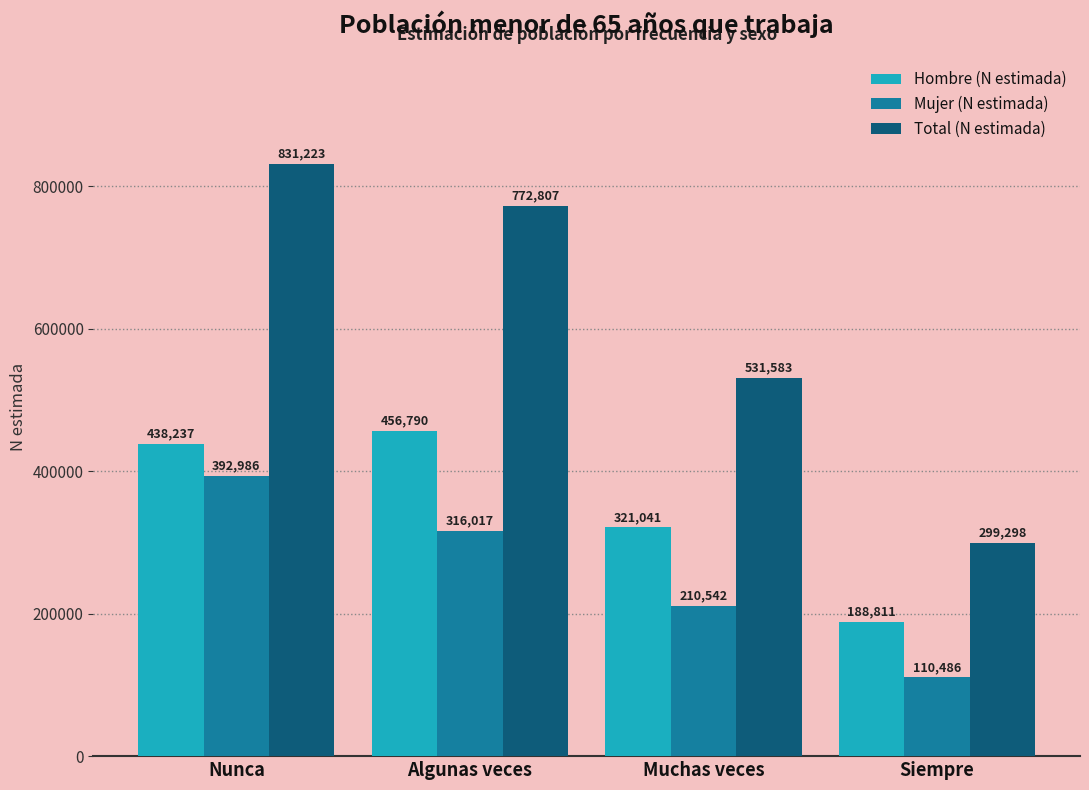

Reading left to right, what are all the values shown in this chart?

Hombre (N estimada): 438237	456790	321041	188811
Mujer (N estimada): 392986	316017	210542	110486
Total (N estimada): 831223	772807	531583	299298